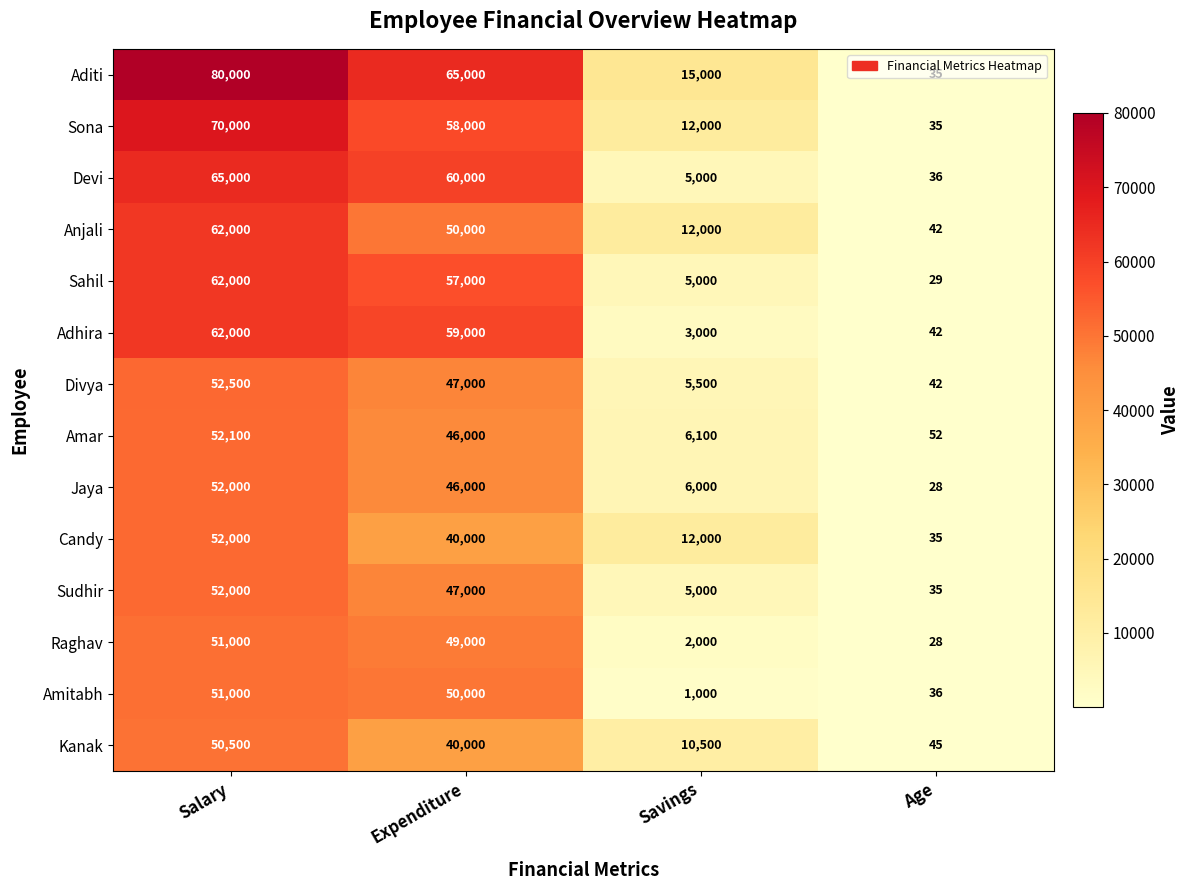

What is the difference between the highest and lowest values at Age?

24